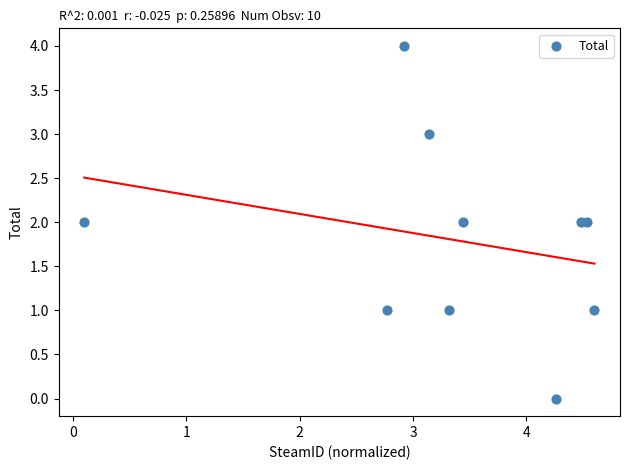

What is the range of Y values (max minus min)?

4